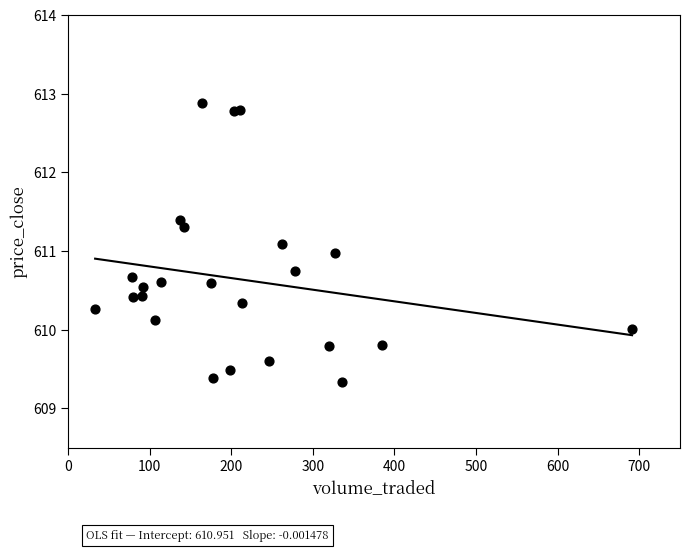

What is the range of X values (max minus min)?

658.2